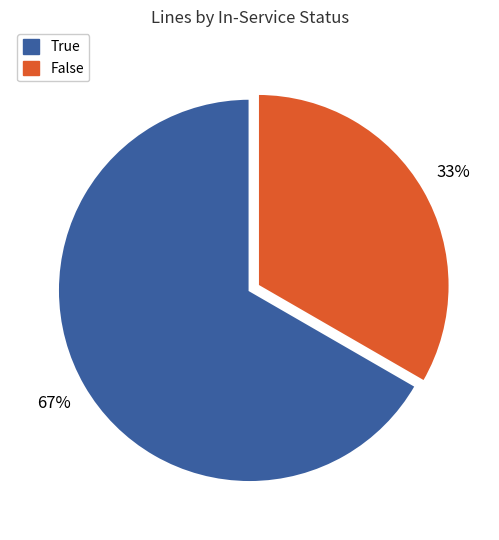

Rank the categories by value from highest to lowest.

True, False